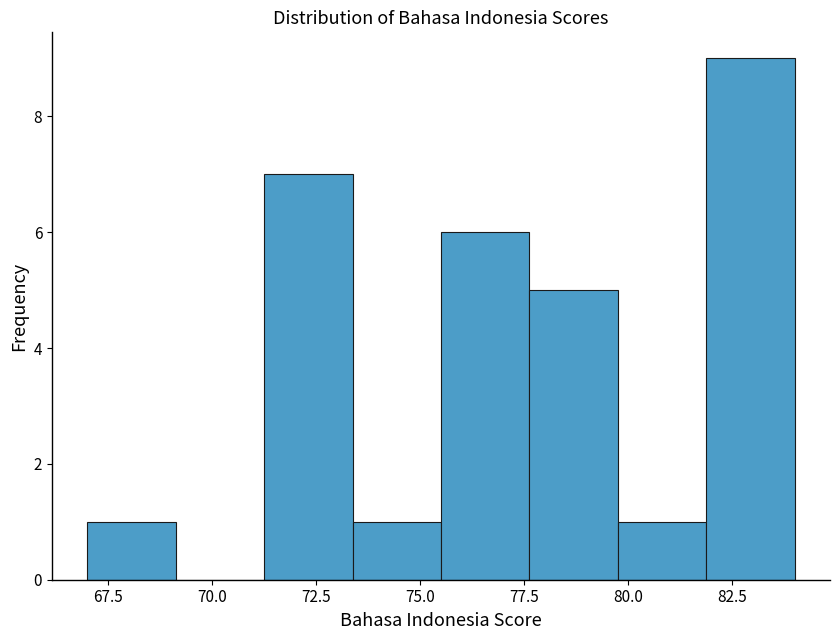

Reading left to right, list every bar in this chart as the range it spans on the x-axis followed by its height. Neither the bar edges nor the heights are printed on the chart, so give them approximately, as read against the axes.

67.0 to 69.0: 1
69.0 to 71.5: 0
71.5 to 73.5: 7
73.5 to 75.5: 1
75.5 to 77.5: 6
77.5 to 80.0: 5
80.0 to 82.0: 1
82.0 to 84.0: 9